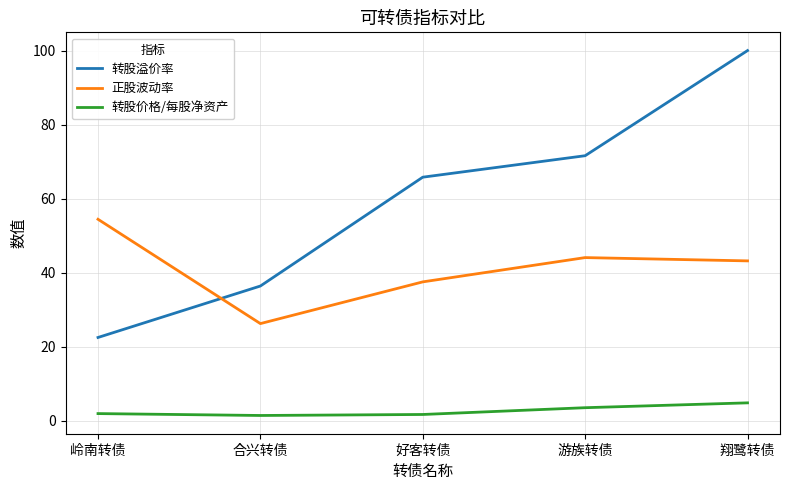

At which category is the sum across all series the highest?

翔鹭转债